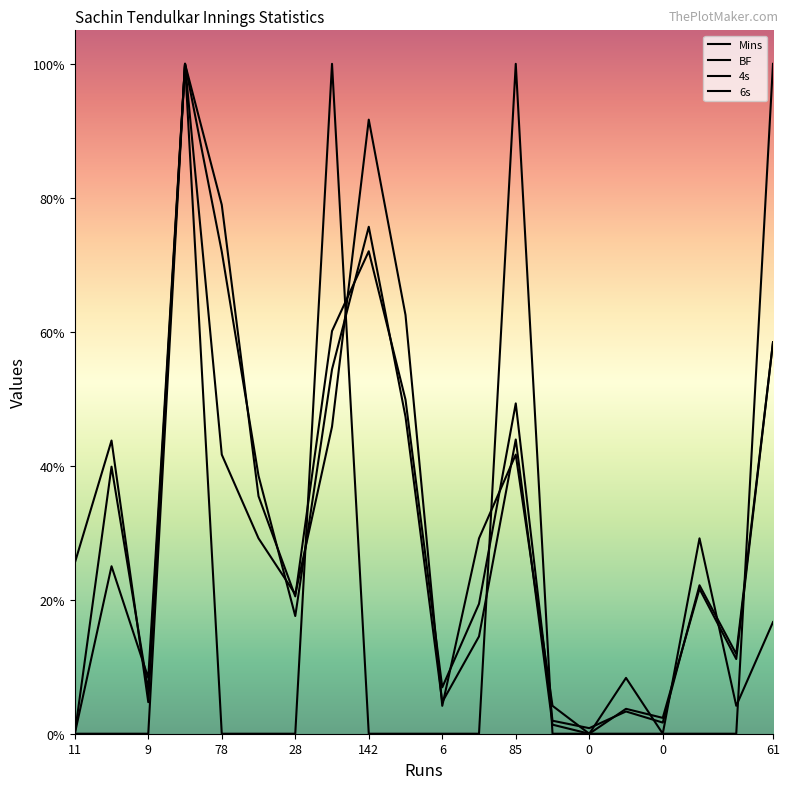

Rank the series at 9 from highest to lowest value.

4s, BF, Mins, 6s